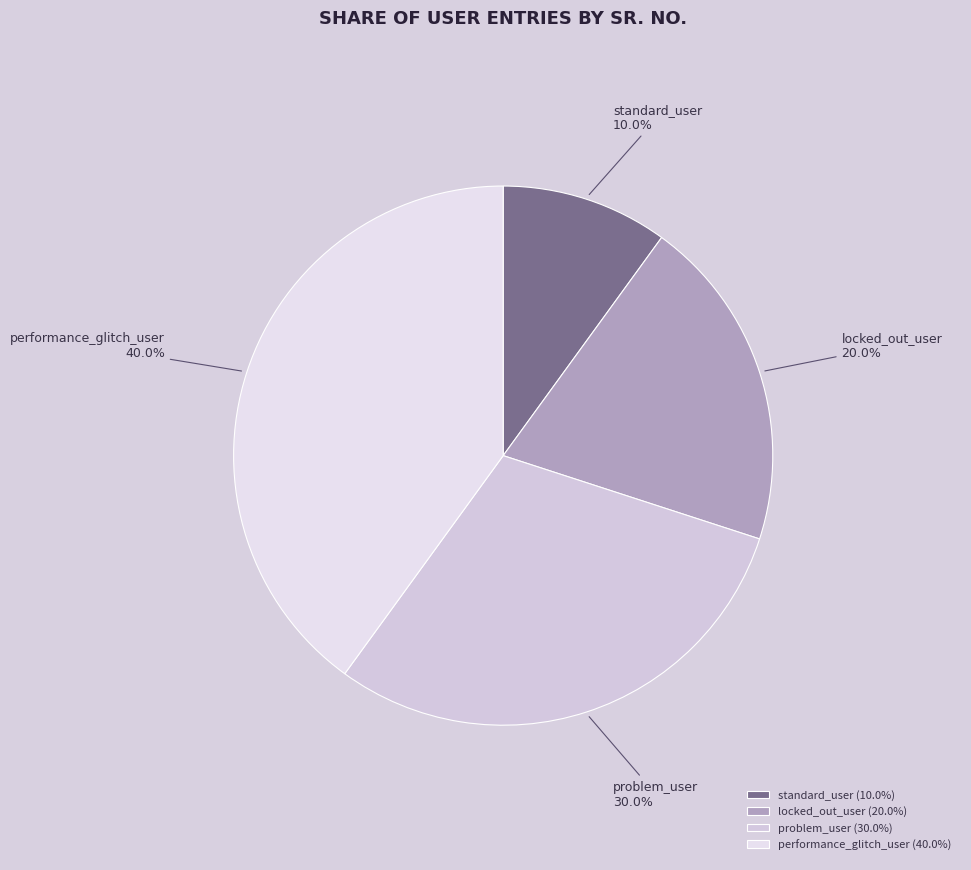

Which has a higher value, problem_user or locked_out_user?

problem_user